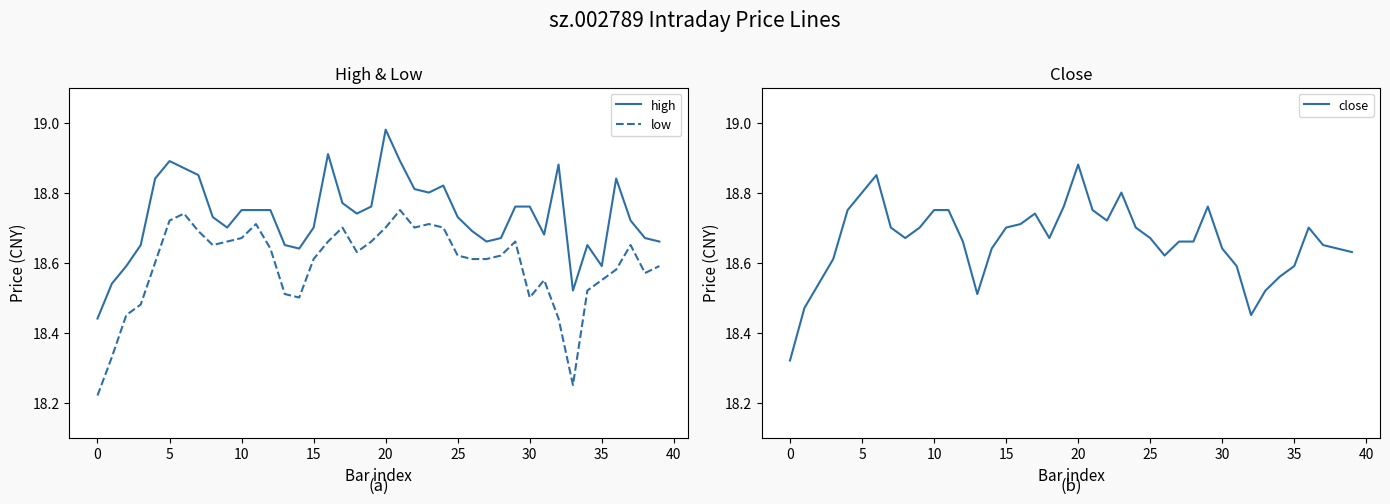

Is this an area chart (filled region under the line)?

No